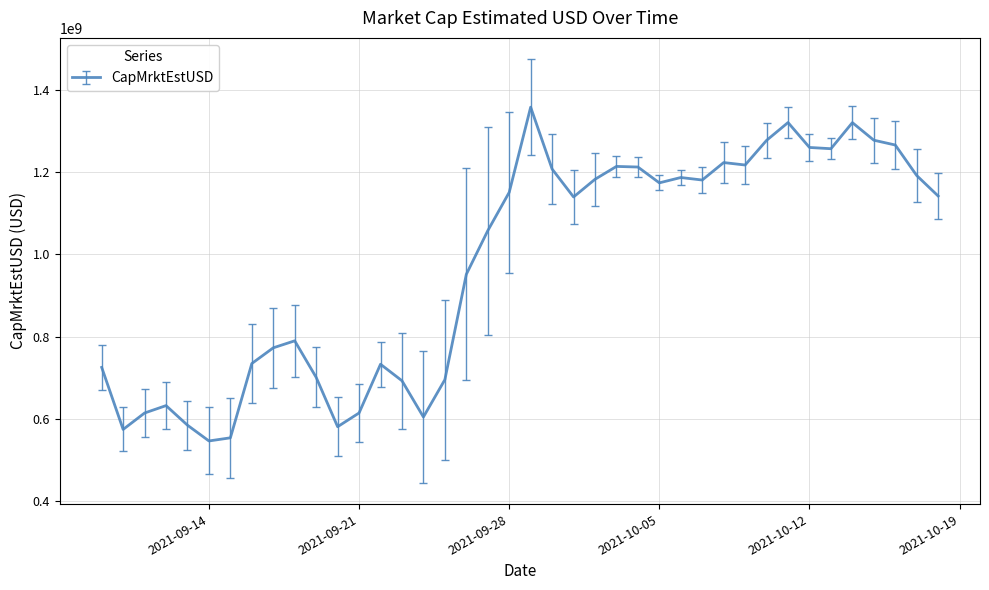

What is the sum of all values?

38904425025.9